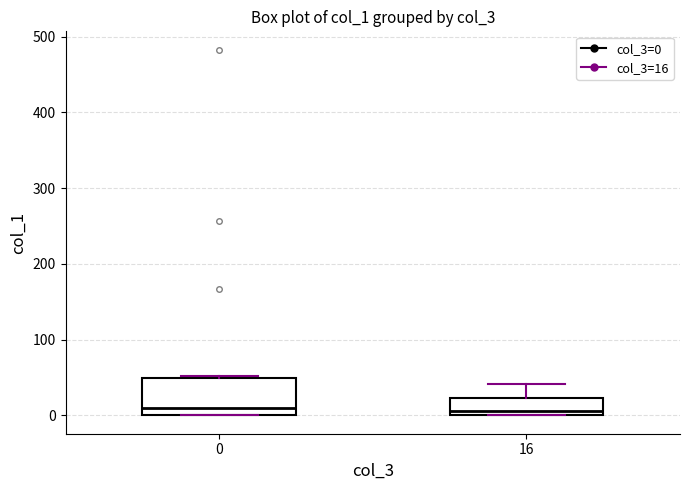

Reading left to right, read every box against the y-axis: the position of its median line, the range the box covers, and the ends of its whiskers. The values are not printed on the chart, so give them approximately, as read against the axis.

0: median 10, box 0 to 50, whiskers 0 to 50
16: median 10, box 0 to 20, whiskers 0 to 40